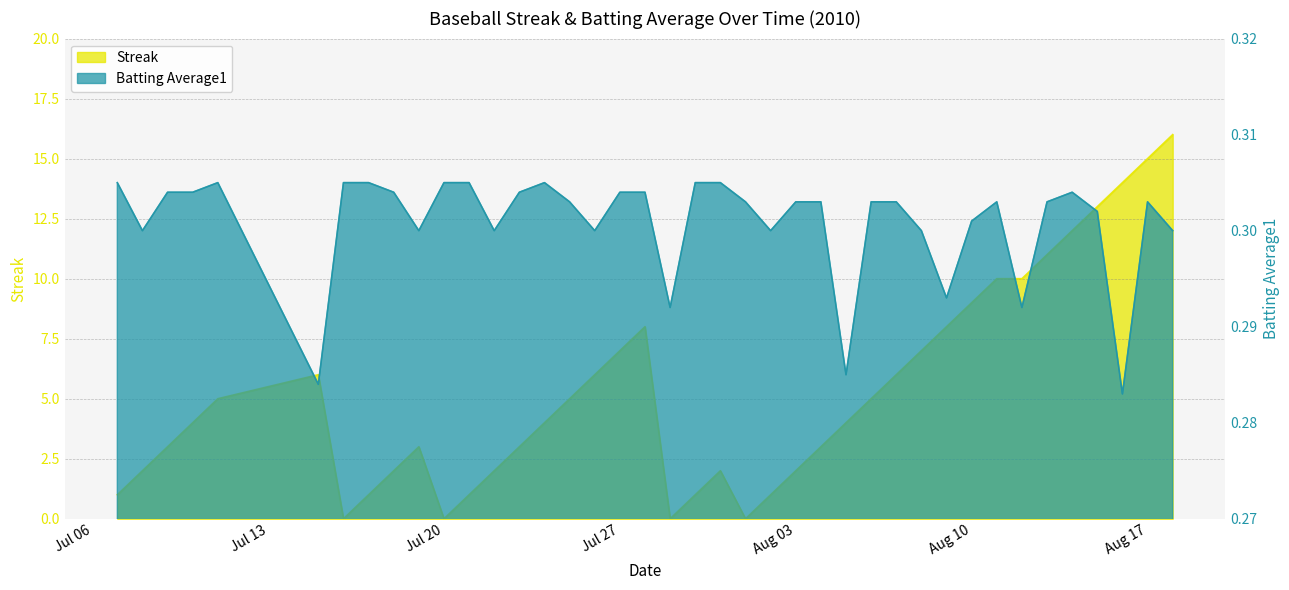

True or false: Batting Average1 has a value of 0.3 at 2010-07-17.

True